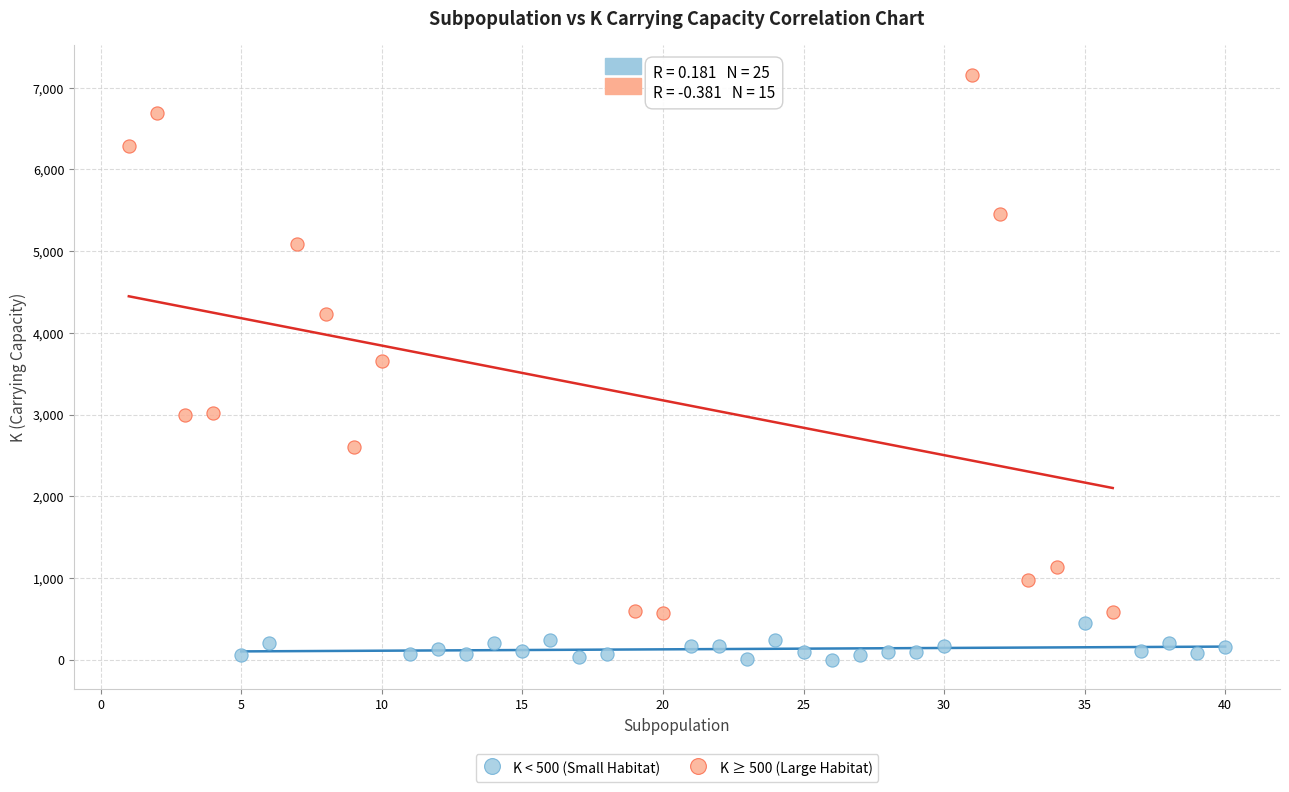

Which series reaches the minimum Y coordinate?

K < 500 (Small Habitat)